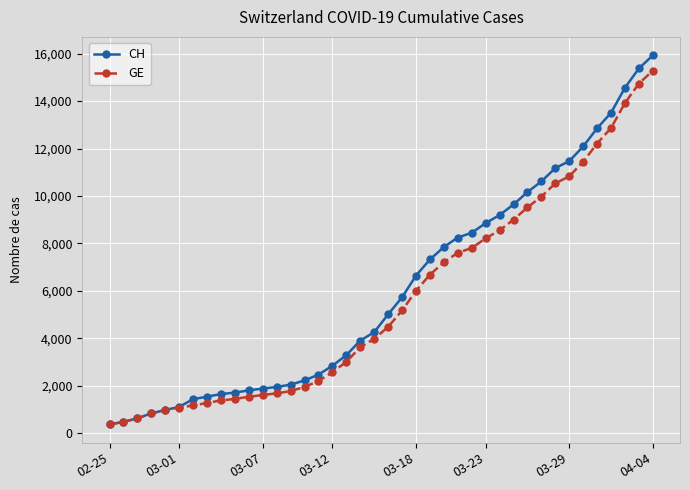

Which series has the widest spread of values?

CH